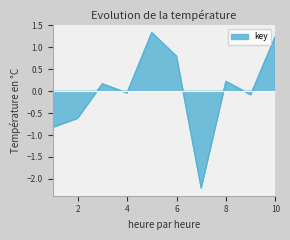

What is the minimum value shown in the chart?

-2.2